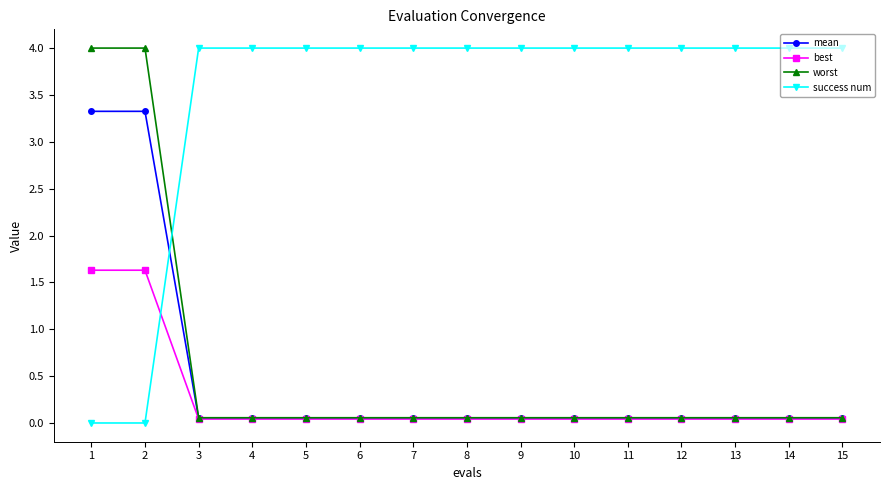

What are all the series names shown in the legend?

mean, best, worst, success num